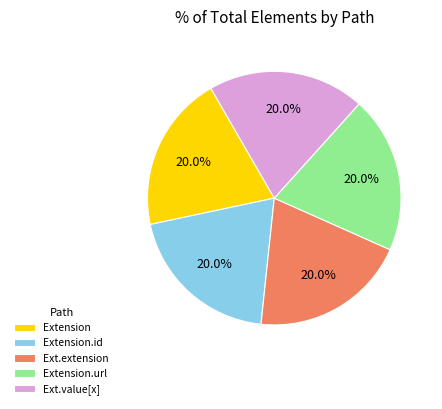

Is there a majority slice in this chart?

No